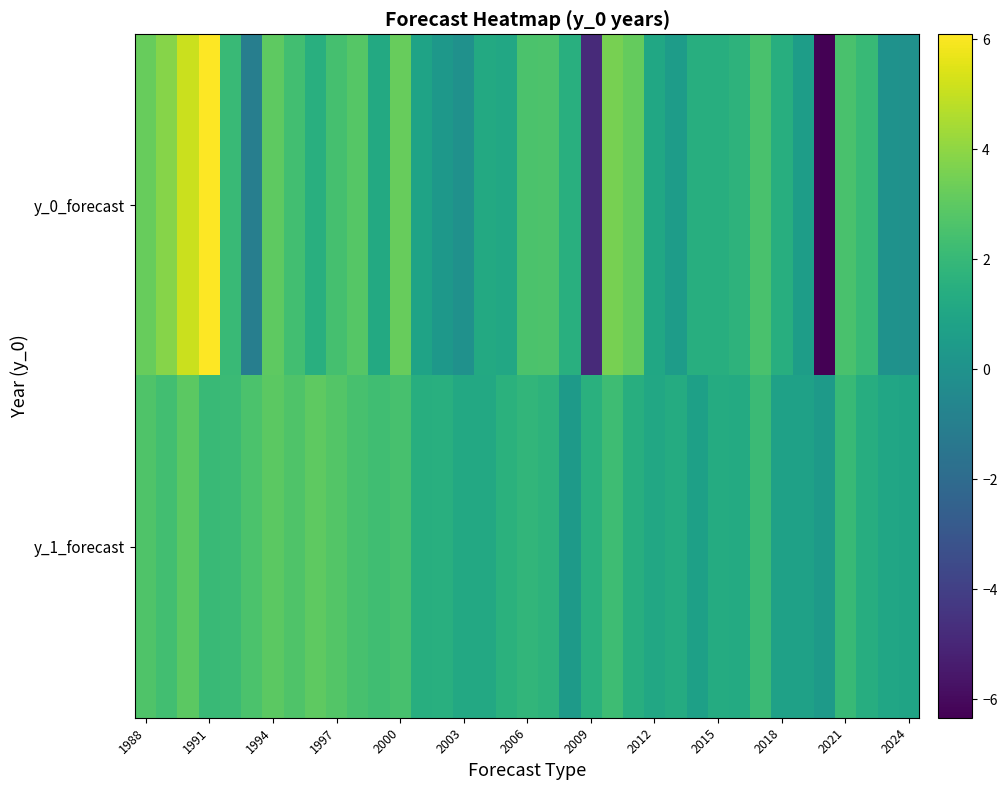

Rank the series by their average value, from highest to lowest.

y_1_forecast, y_0_forecast